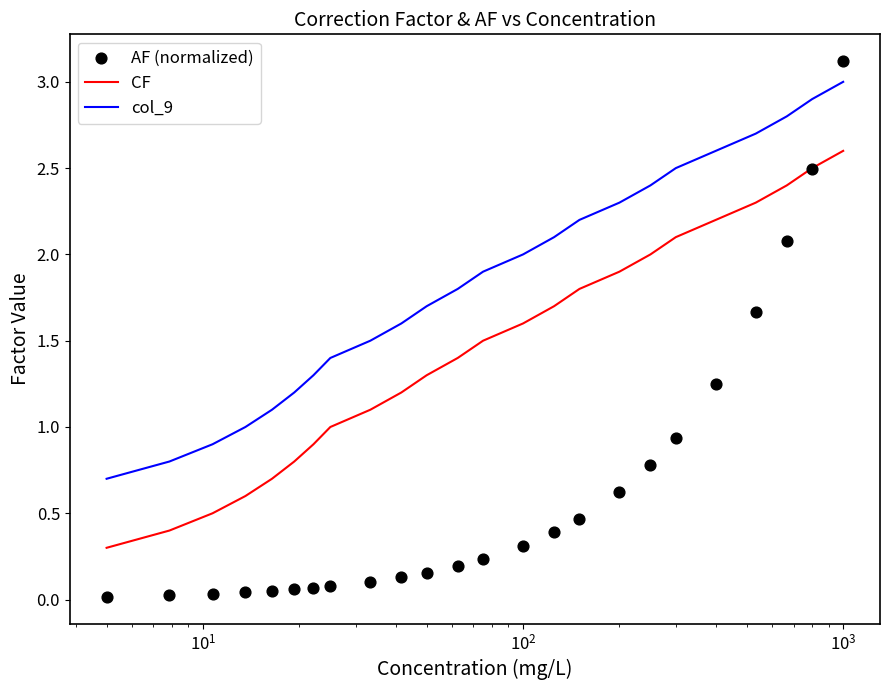

Which series reaches the maximum Y coordinate?

AF (normalized)